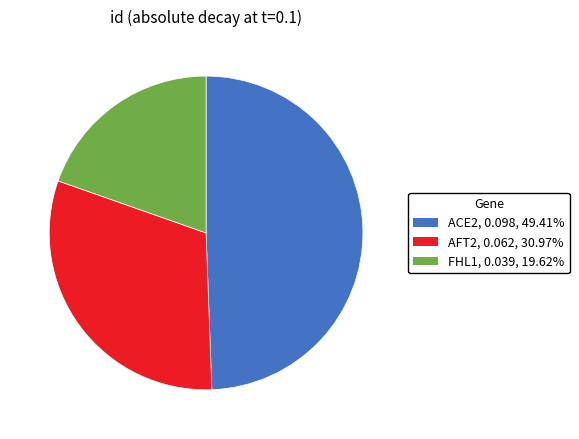

Count the number of slices in the pie.

3